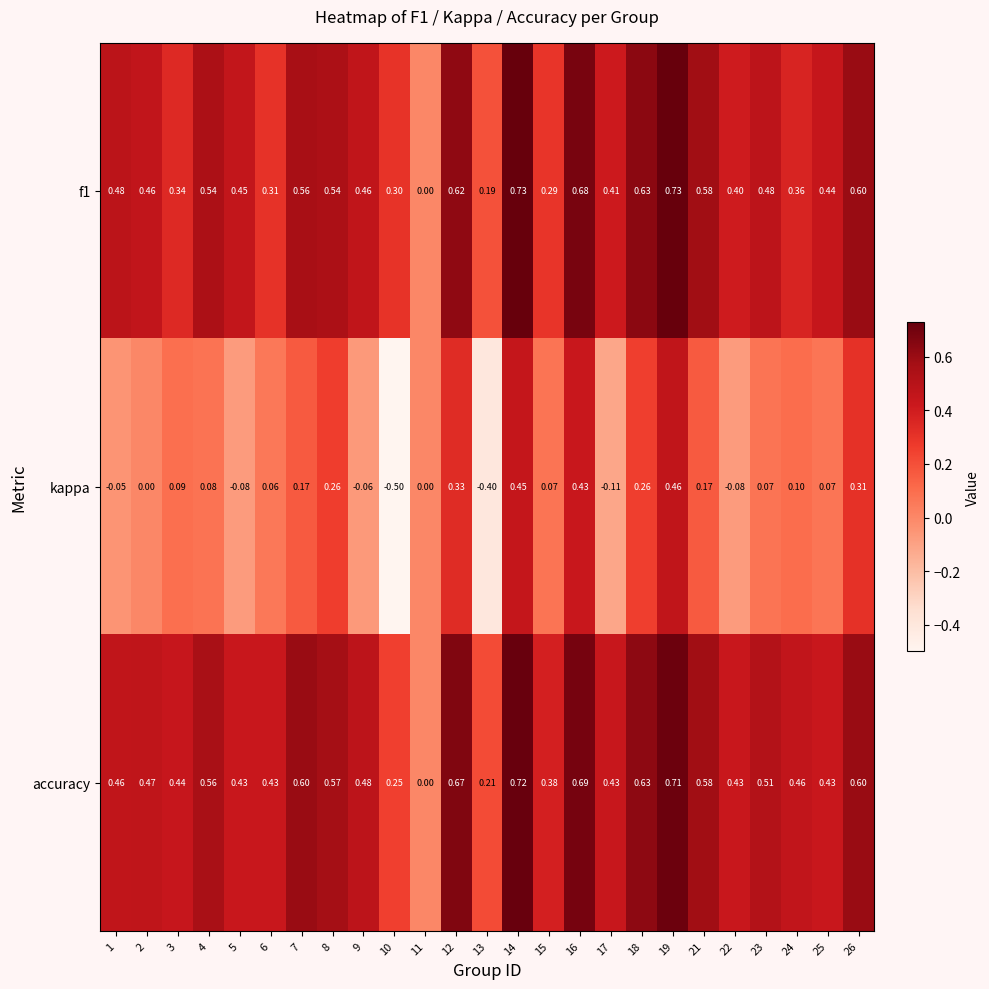

What is the spread (max minus min) of values at 7?

0.4